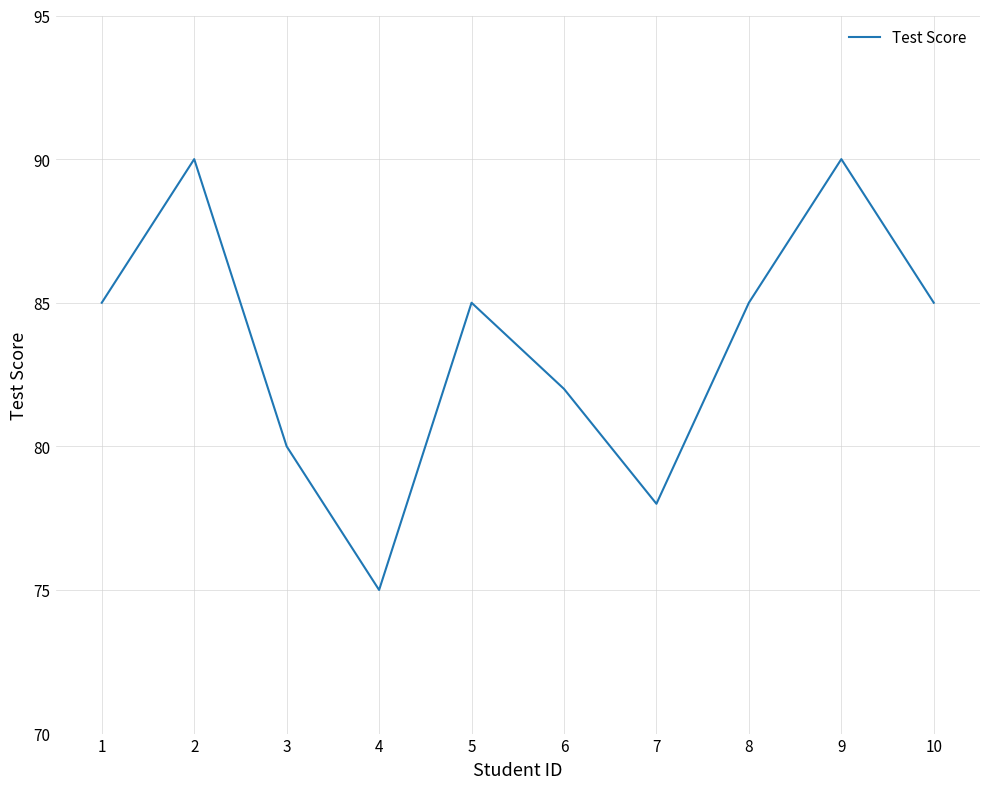

Which category has the lowest value across all series?

4